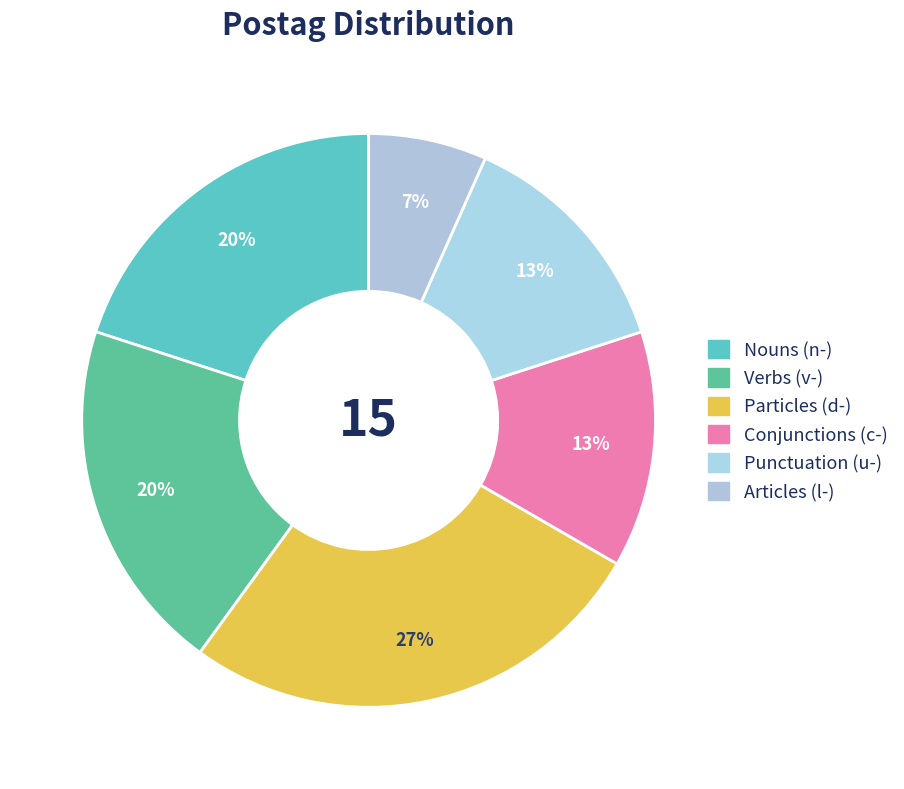

How many segments does this pie chart have?

6